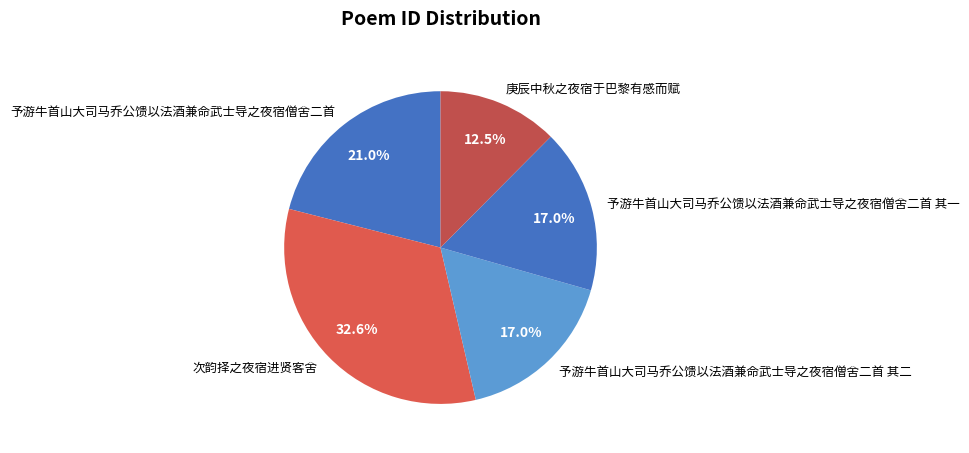

Is there a majority slice in this chart?

No